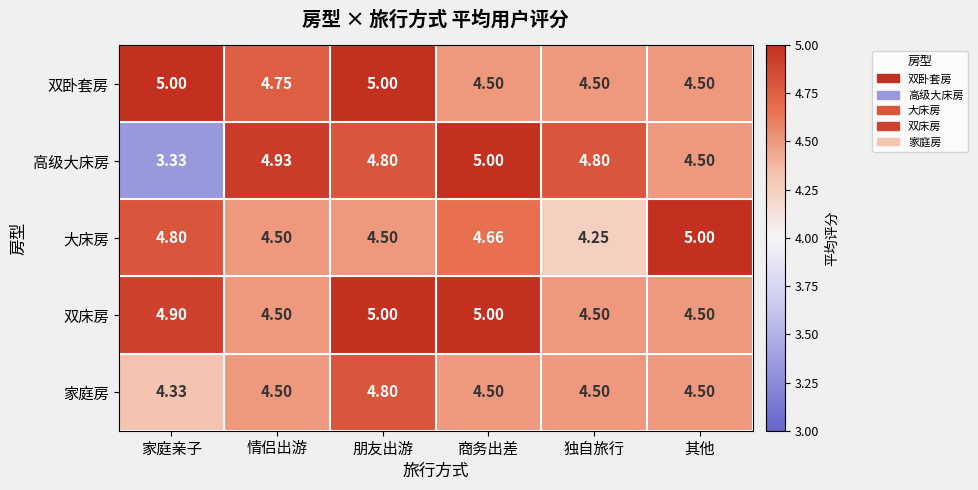

Which category has the lowest value in the 大床房 series?

独自旅行